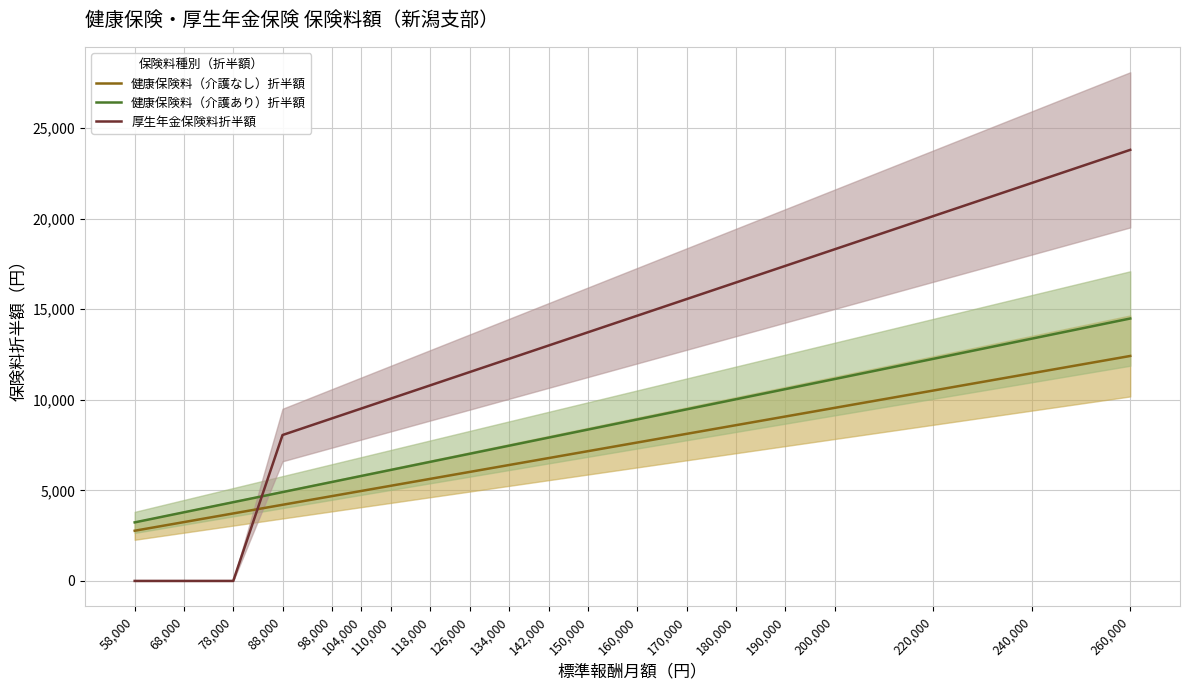

Reading right to left, what are all the values shown in this chart?

健康保険料（介護なし）折半額: 260,000=12415.0	240,000=11460.0	220,000=10505.0	200,000=9550.0	190,000=9072.5	180,000=8595.0	170,000=8117.5	160,000=7640.0	150,000=7162.5	142,000=6780.5	134,000=6398.5	126,000=6016.5	118,000=5634.5	110,000=5252.5	104,000=4966.0	98,000=4679.5	88,000=4202.0	78,000=3724.5	68,000=3247.0	58,000=2769.5
健康保険料（介護あり）折半額: 260,000=14482.0	240,000=13368.0	220,000=12254.0	200,000=11140.0	190,000=10583.0	180,000=10026.0	170,000=9469.0	160,000=8912.0	150,000=8355.0	142,000=7909.4	134,000=7463.8	126,000=7018.2	118,000=6572.6	110,000=6127.0	104,000=5792.8	98,000=5458.6	88,000=4901.6	78,000=4344.6	68,000=3787.6	58,000=3230.6
厚生年金保険料折半額: 260,000=23790.0	240,000=21960.0	220,000=20130.0	200,000=18300.0	190,000=17385.0	180,000=16470.0	170,000=15555.0	160,000=14640.0	150,000=13725.0	142,000=12993.0	134,000=12261.0	126,000=11529.0	118,000=10797.0	110,000=10065.0	104,000=9516.0	98,000=8967.0	88,000=8052.0	78,000=0.0	68,000=0.0	58,000=0.0